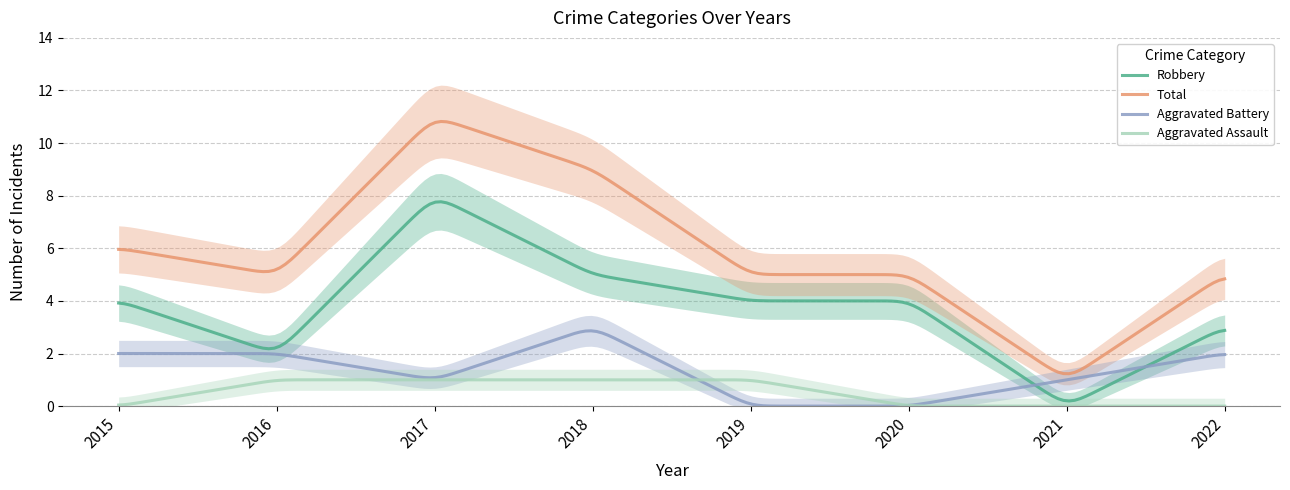

What value does the Total series have at 2018, to the nearest 5?

10